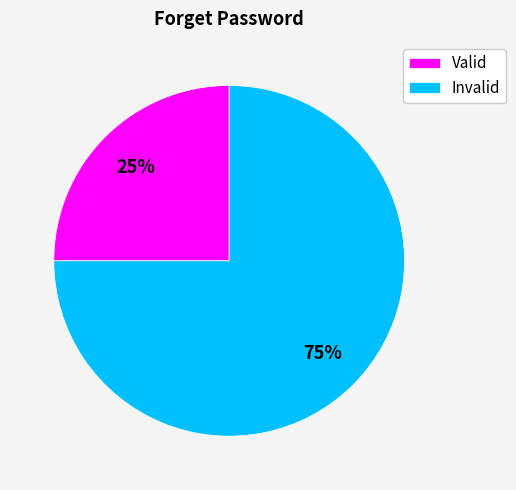

Rank the categories by value from highest to lowest.

Invalid, Valid